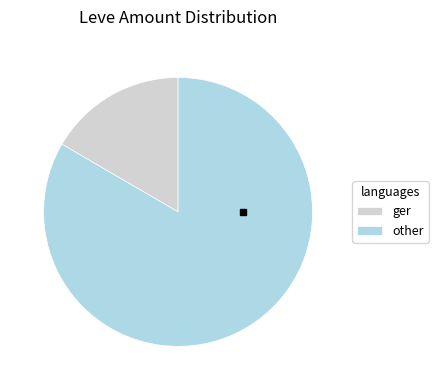

True or false: other accounts for 83% of the total.

True